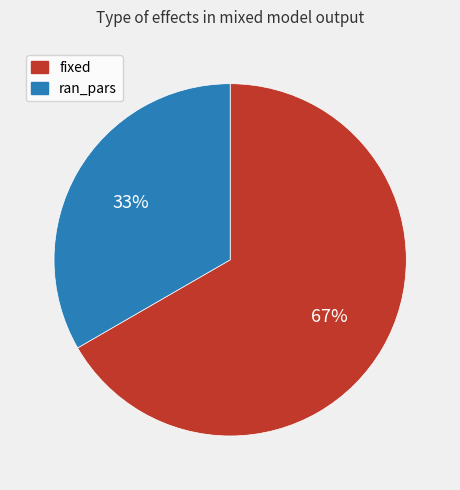

Rank the categories by value from highest to lowest.

fixed, ran_pars